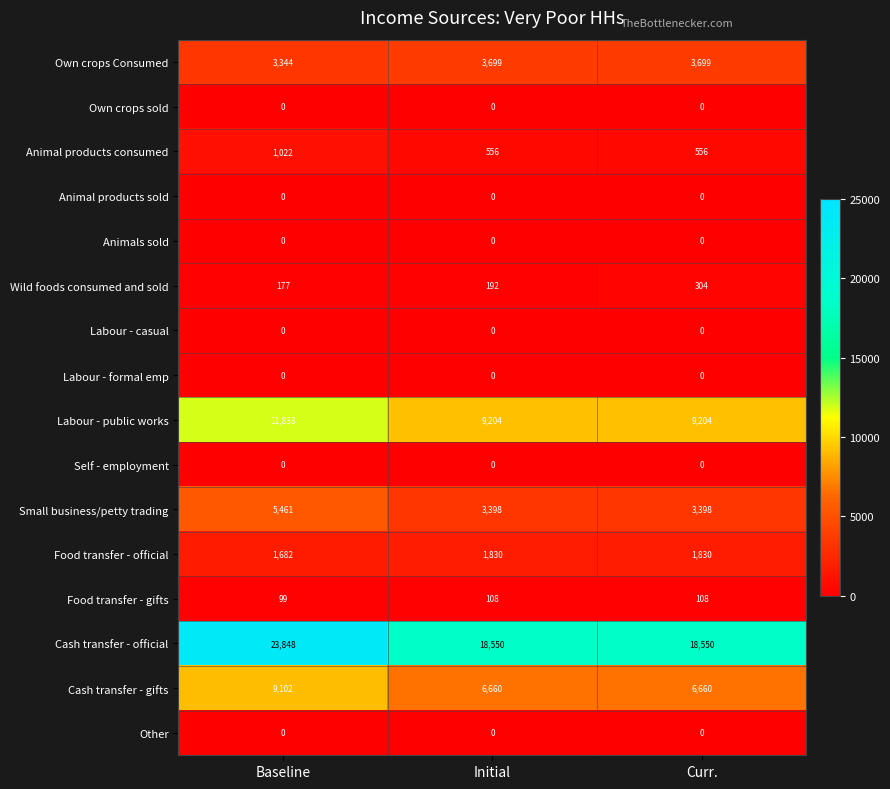

The Wild foods consumed and sold series shows 192 at Initial. True or false?

True